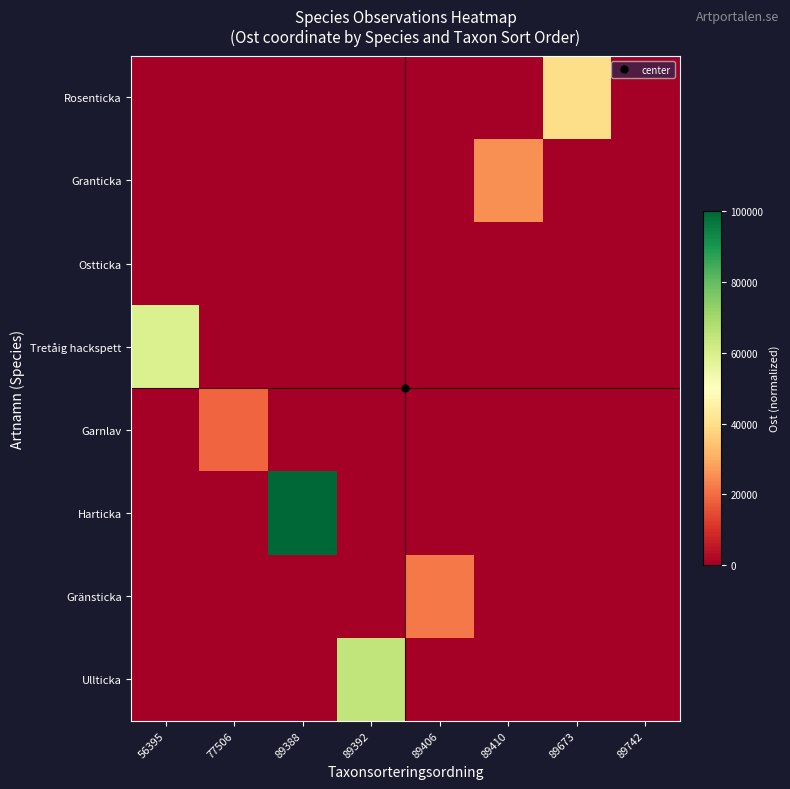

Rank the series at 89673 from highest to lowest value.

Rosenticka, Granticka, Ostticka, Tretåig hackspett, Garnlav, Harticka, Gränsticka, Ullticka